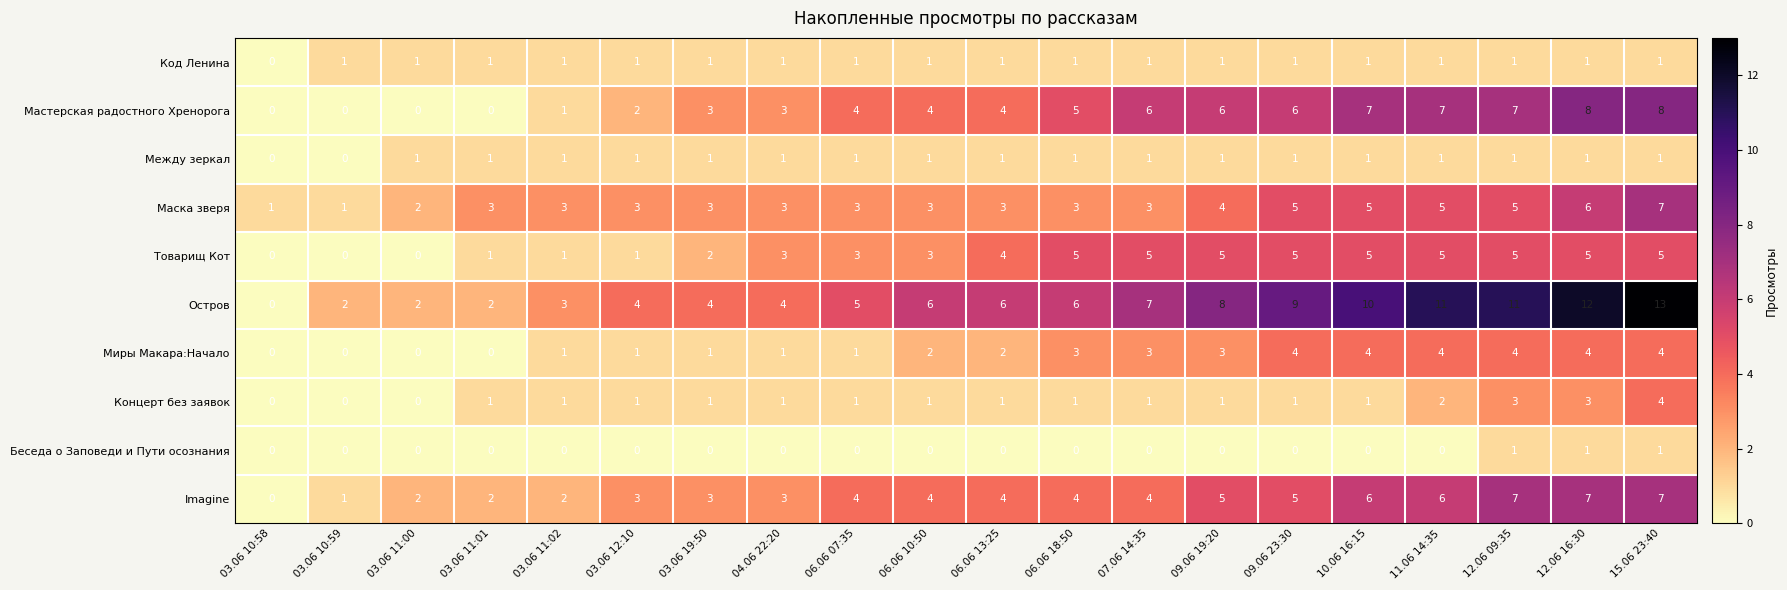

At which category is the sum across all series the highest?

15.06 23:40